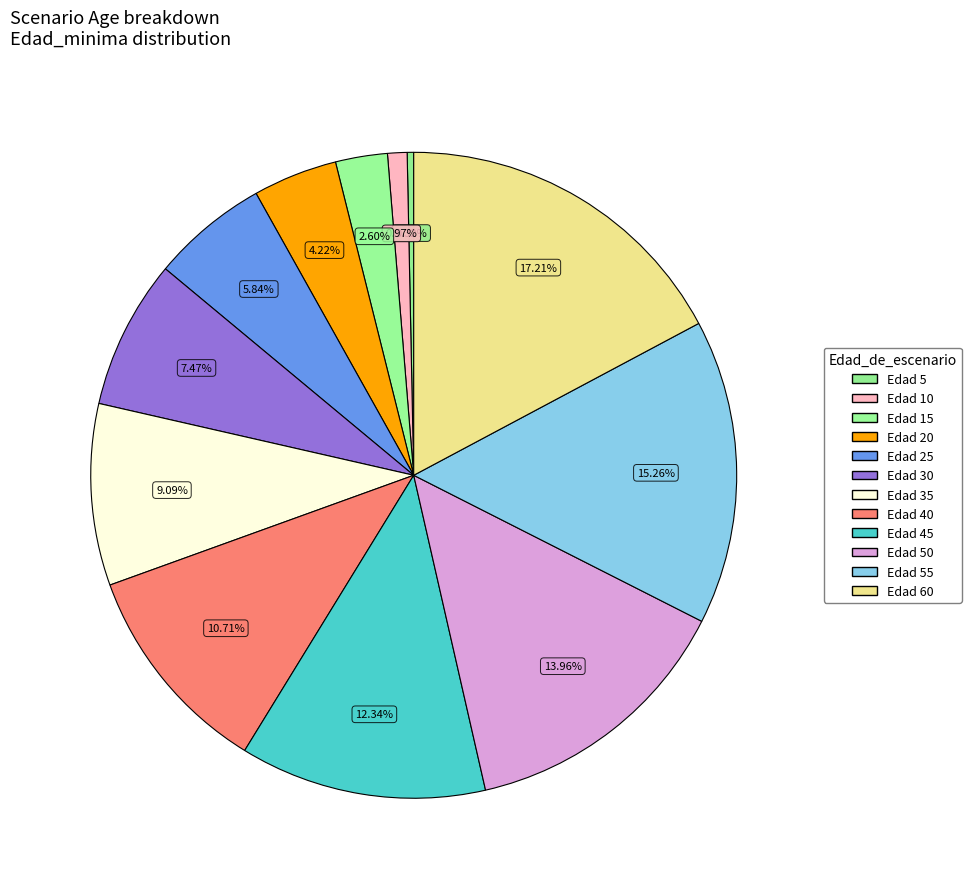

How many segments does this pie chart have?

12